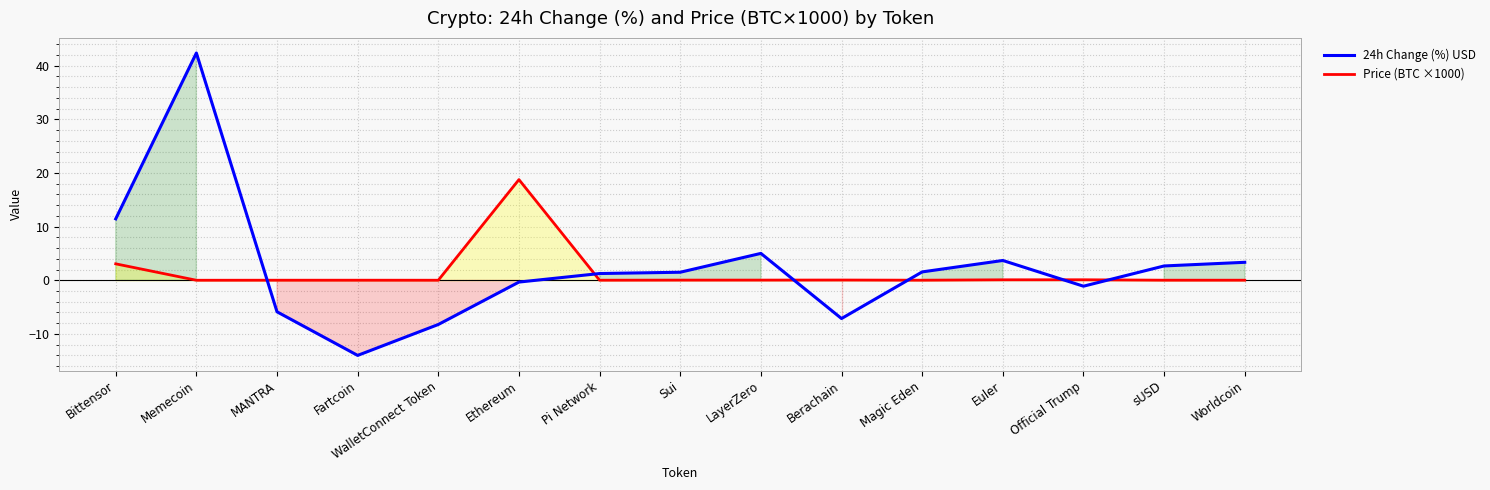

What is the label of the 9th point from the left?

LayerZero